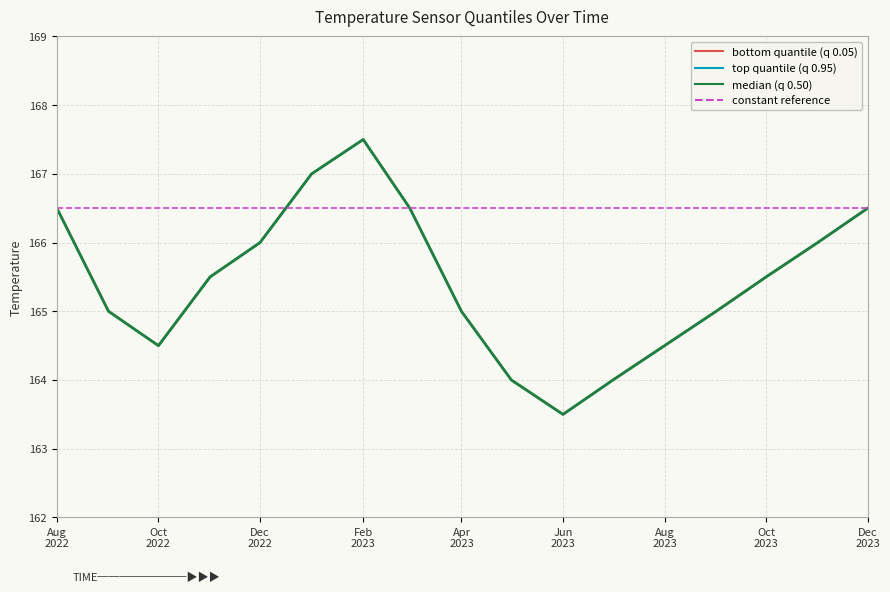

What is the maximum value shown in the chart?

167.5